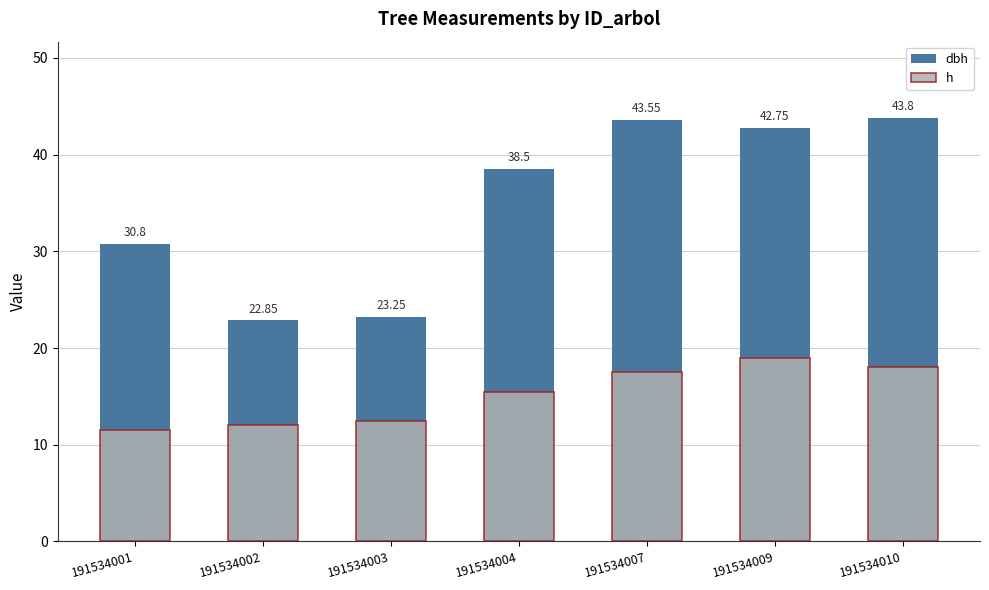

At how many categories does at least one series exceed 20?

7